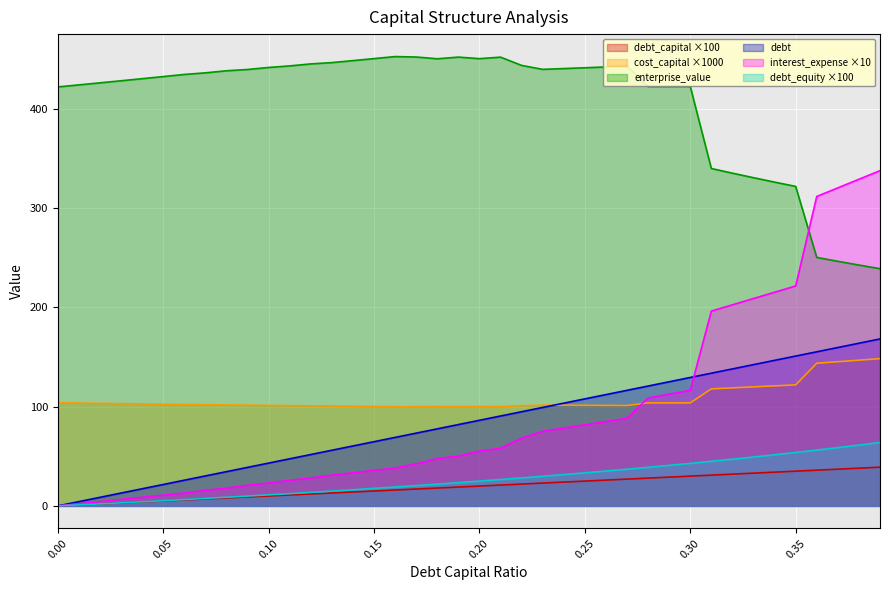

True or false: enterprise_value and debt cross at least once.

False